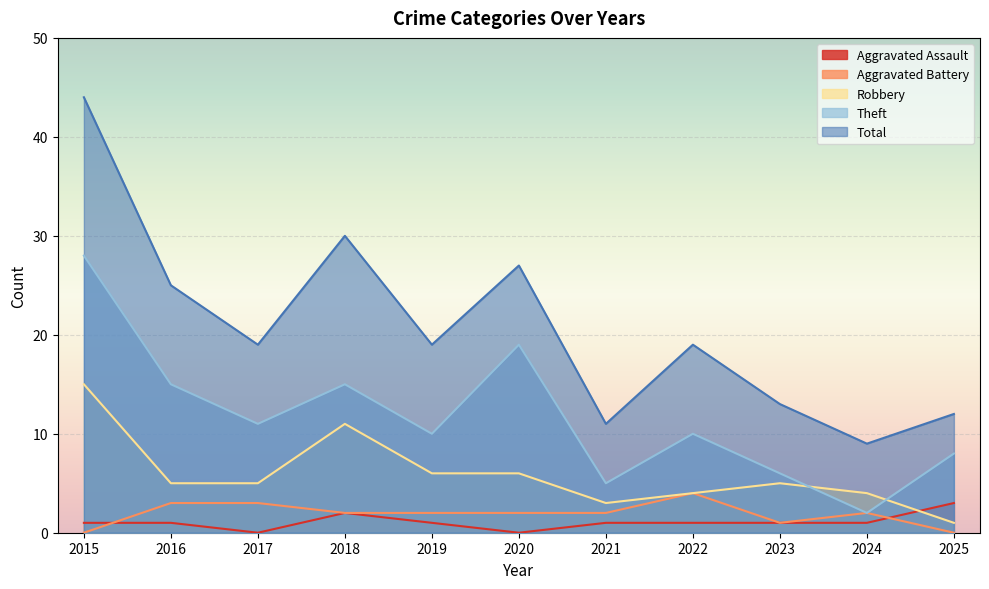

What is the sum of the Aggravated Assault values at 2021 and 2020?

1